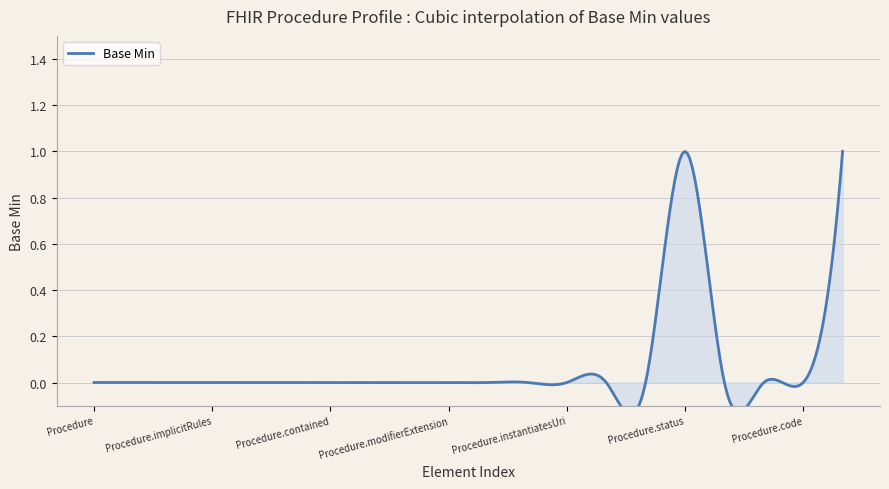

What is the sum of all values?

2